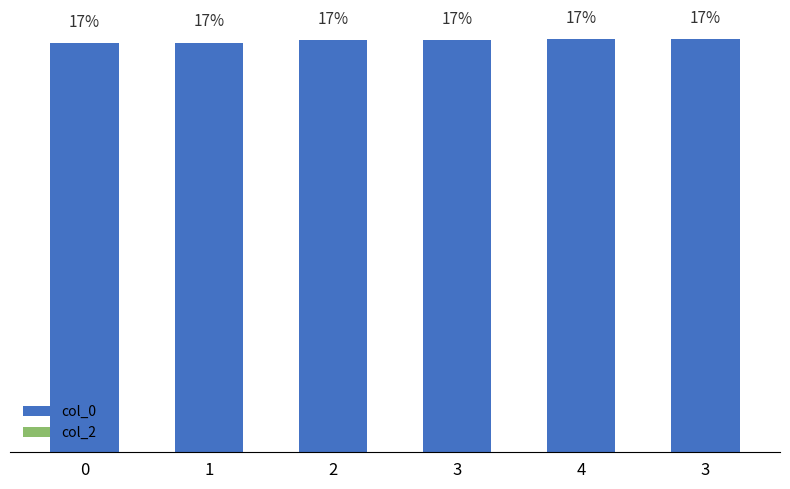

Are the bars horizontal?

No